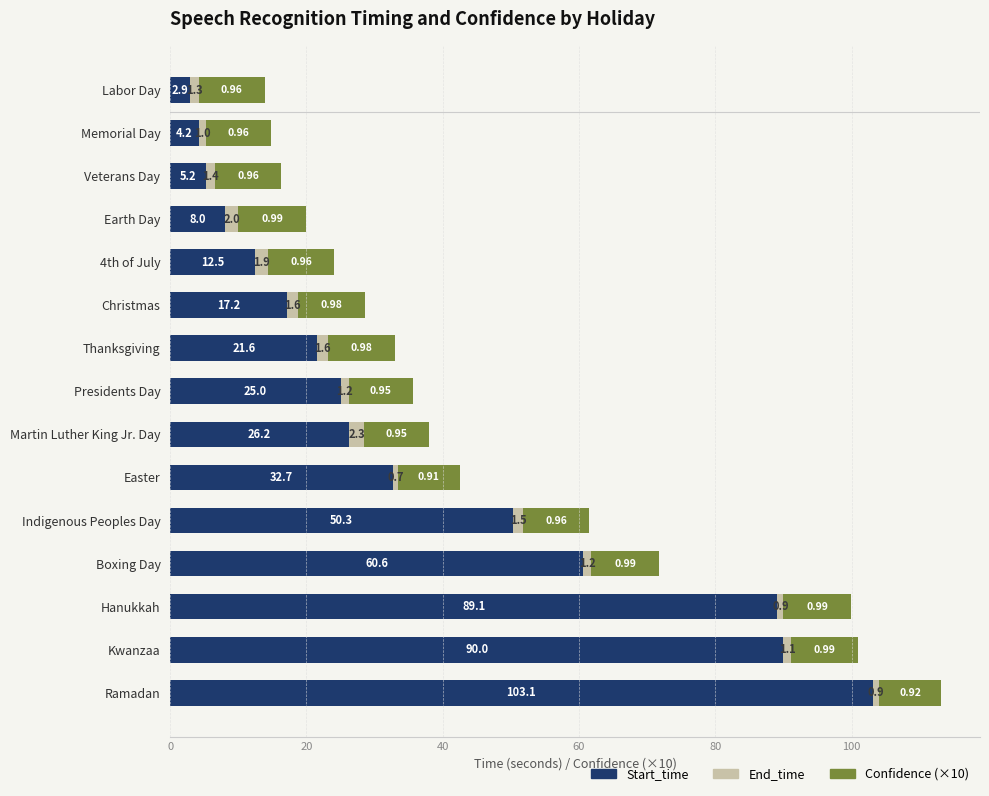

List the labels in order of Start_time value, largest first.

Ramadan, Kwanzaa, Hanukkah, Boxing Day, Indigenous Peoples Day, Easter, Martin Luther King Jr. Day, Presidents Day, Thanksgiving, Christmas, 4th of July, Earth Day, Veterans Day, Memorial Day, Labor Day